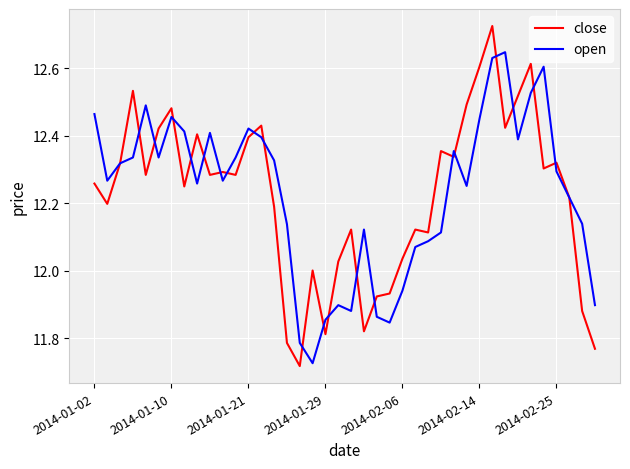

List the series in order of their peak value, lowest first.

open, close